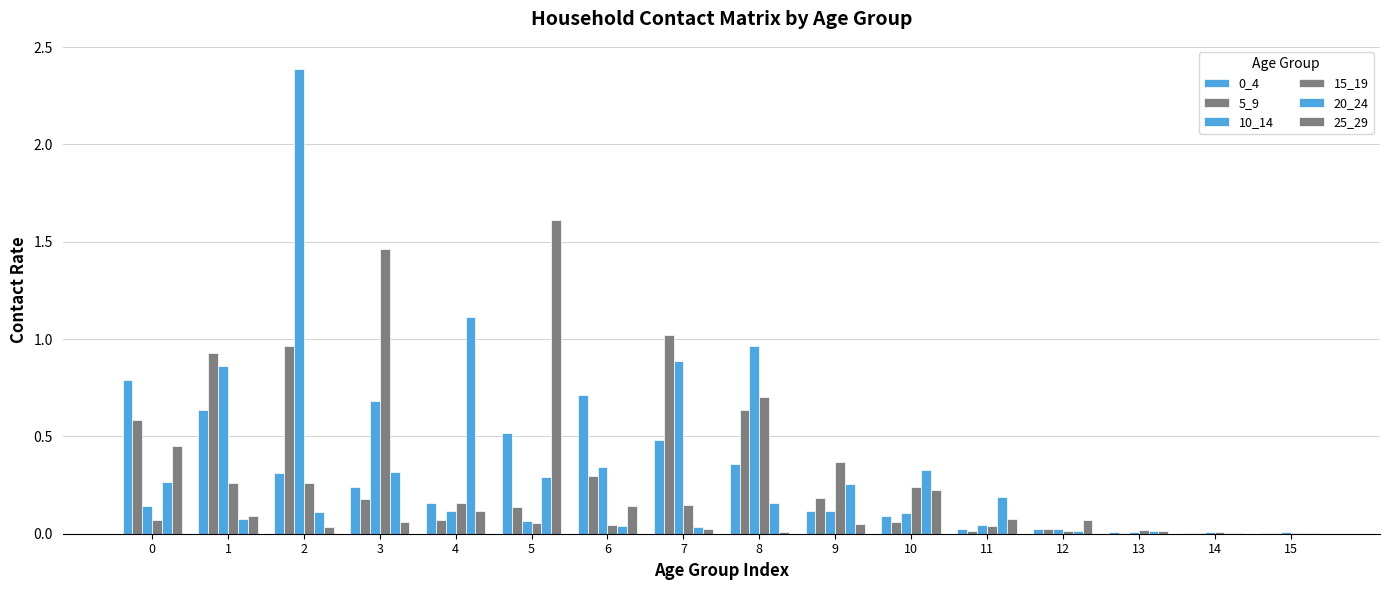

Which category has the lowest value across all series?

14